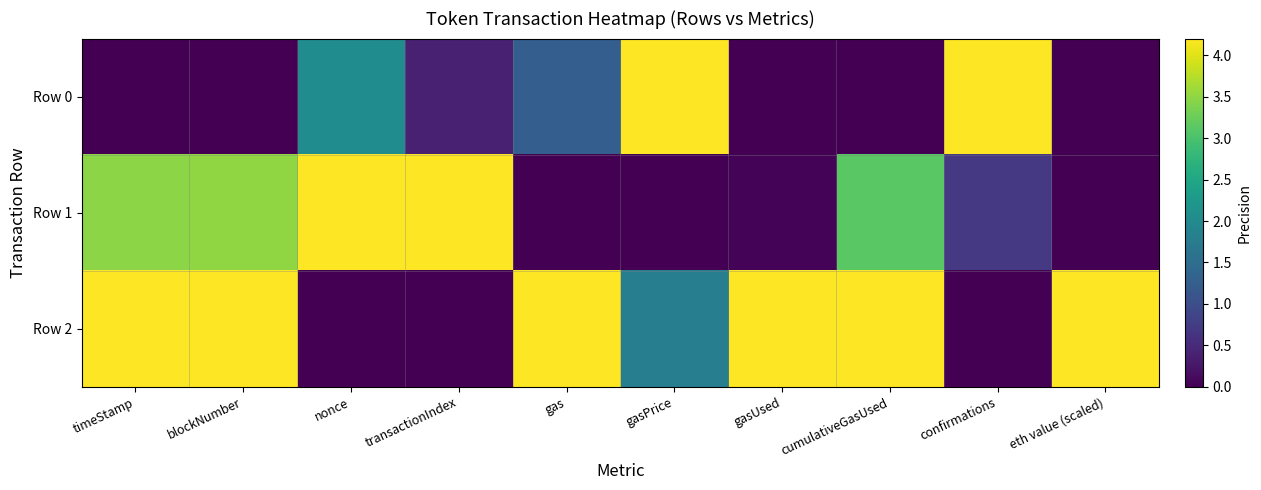

How many categories are shown in the chart?

10